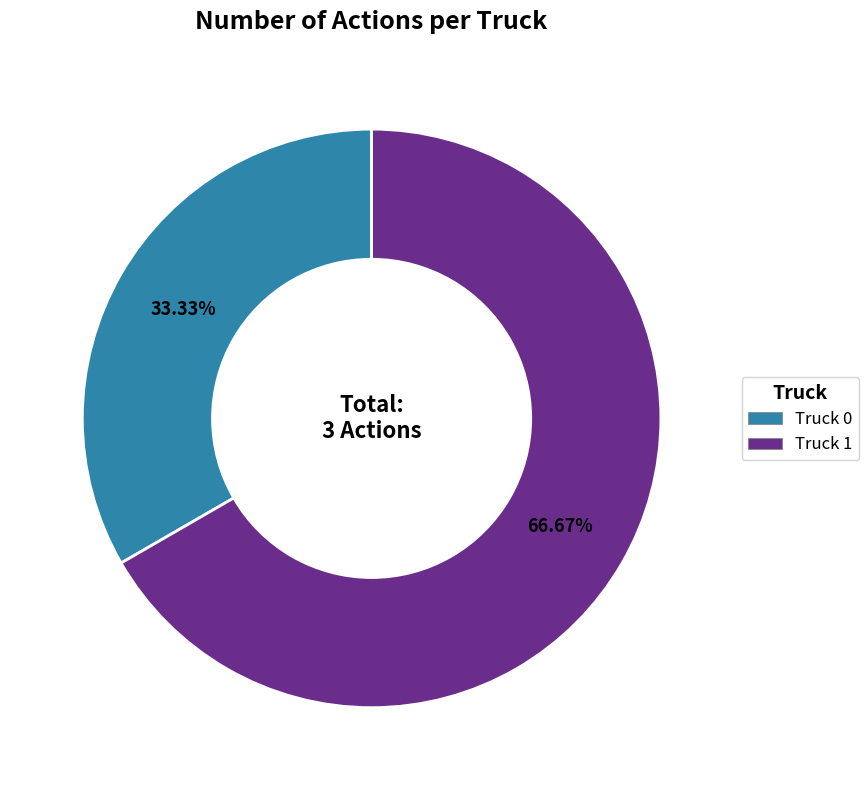

Count the number of slices in the pie.

2